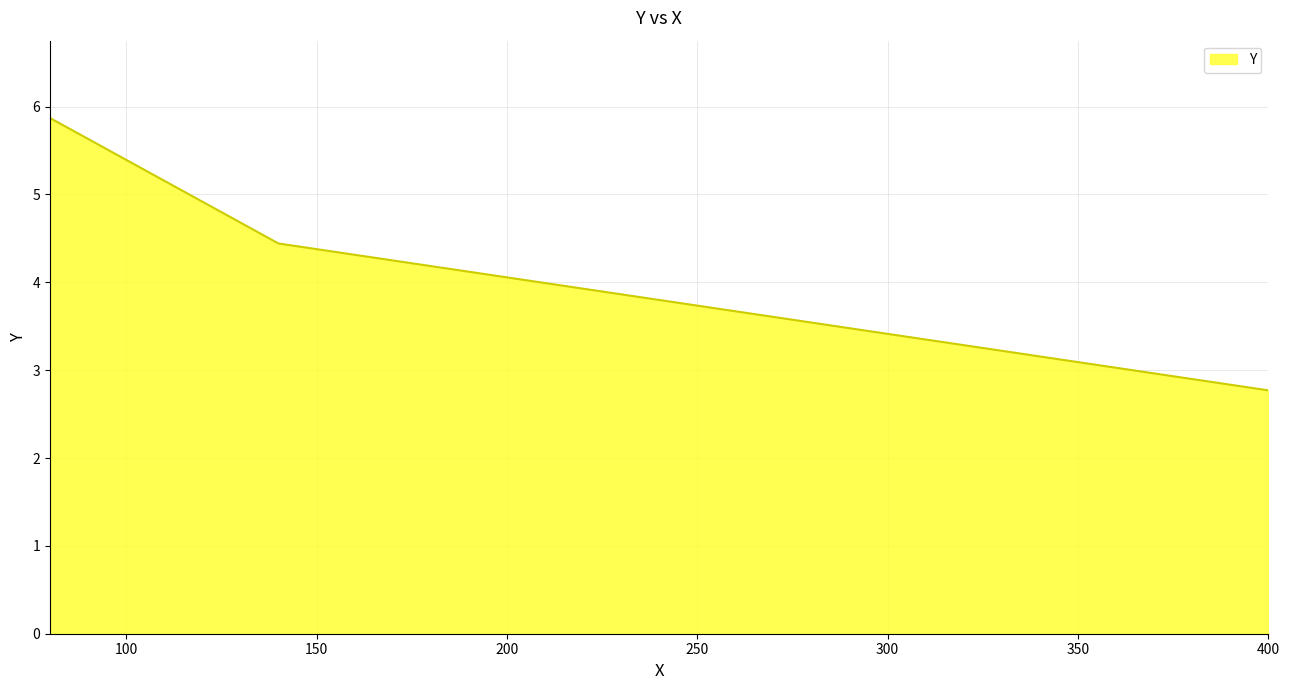

What is the average value?

4.4